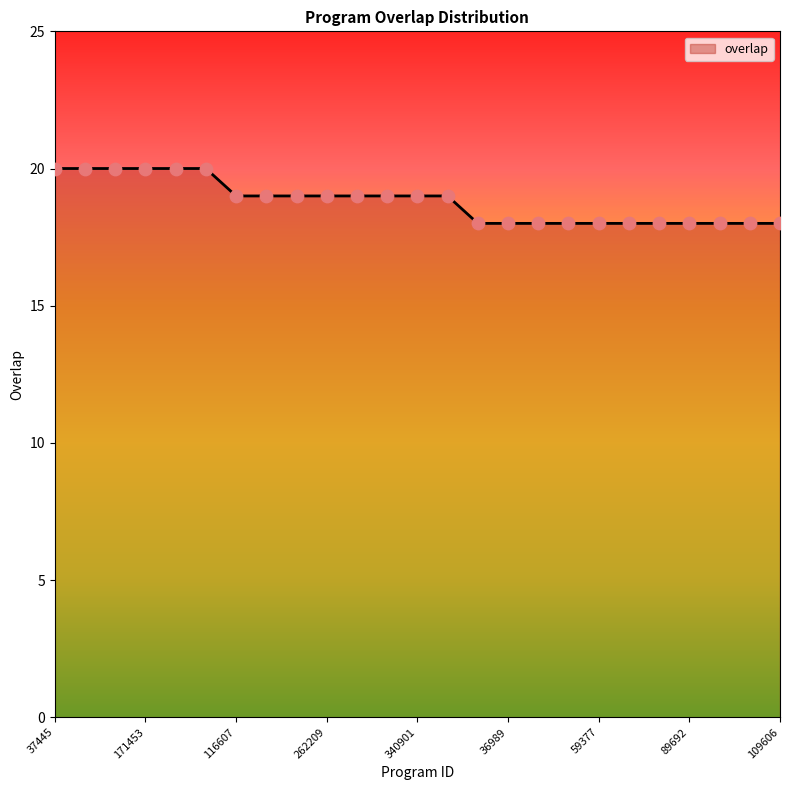

What is the smallest value displayed?

18